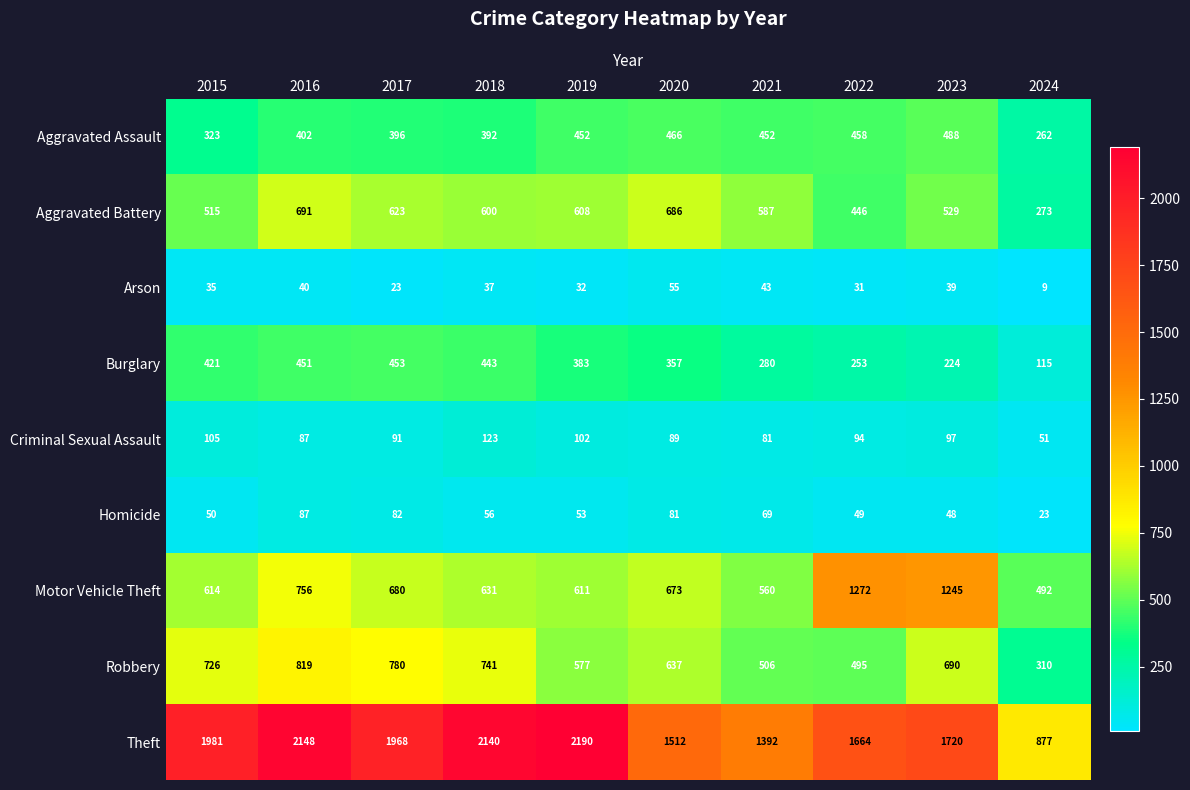

Where is Motor Vehicle Theft nearest to the value 882?

2016